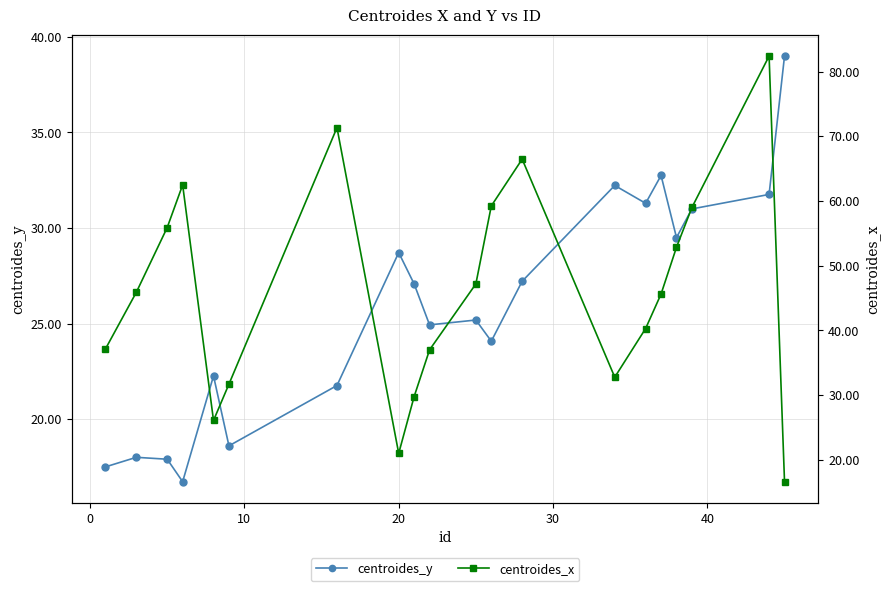

True or false: centroides_y and centroides_x intersect in this chart.

True